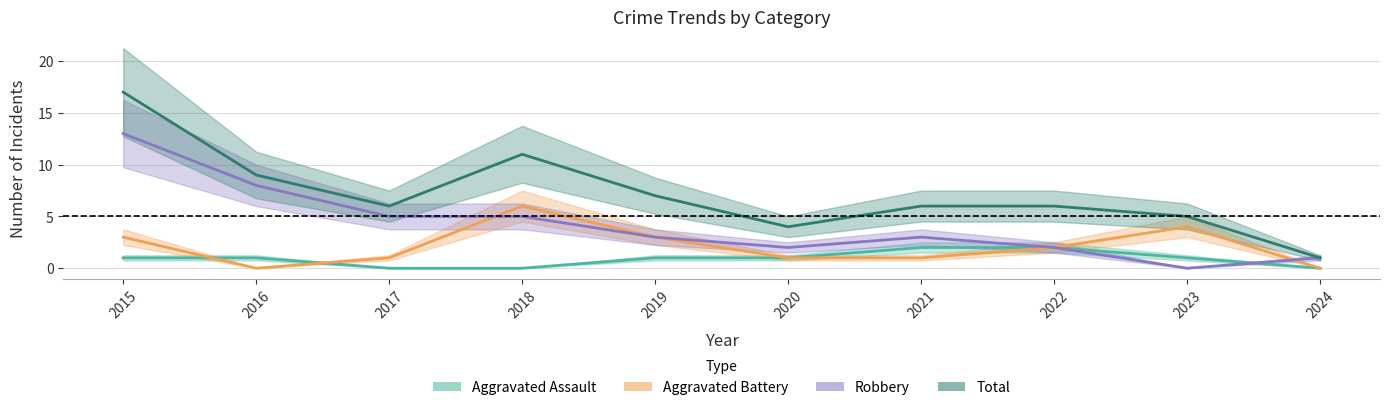

True or false: Total and Robbery intersect in this chart.

False